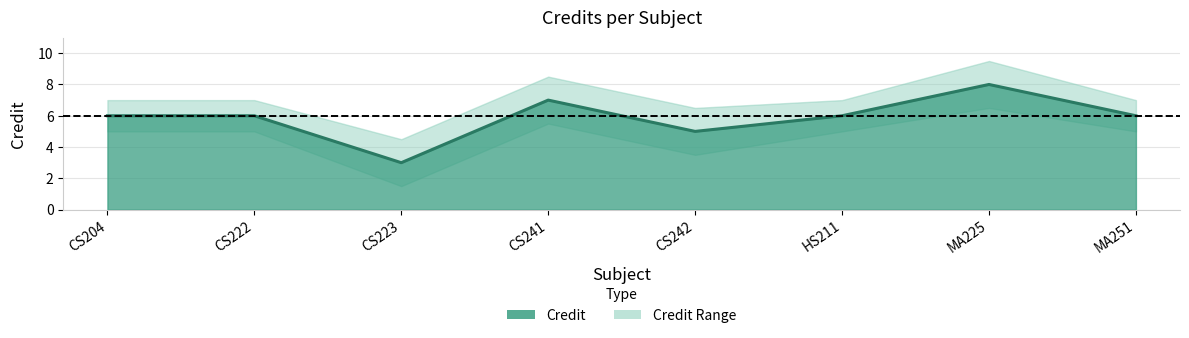

Where does the data first go above 6?

CS241